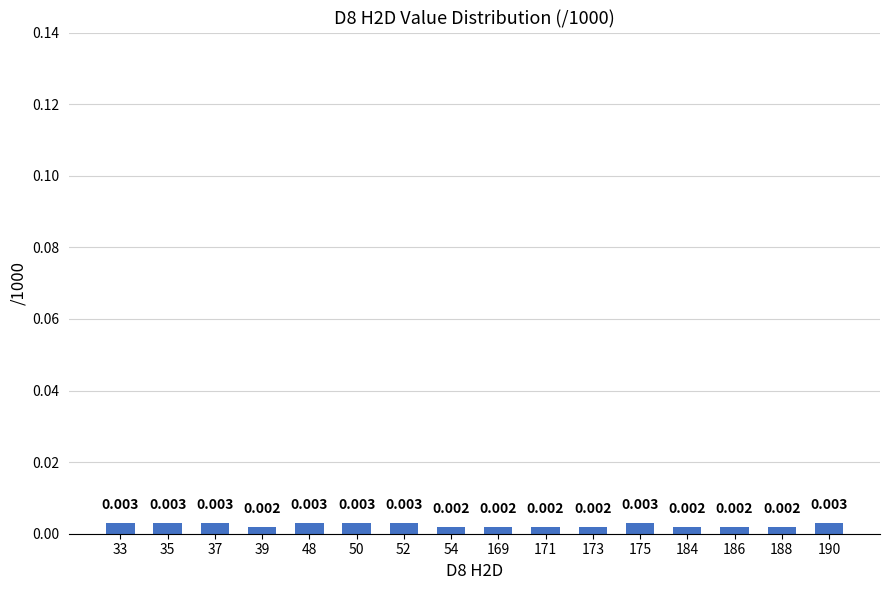

List the labels in order of value, largest first.

33, 35, 37, 48, 50, 52, 175, 190, 39, 54, 169, 171, 173, 184, 186, 188